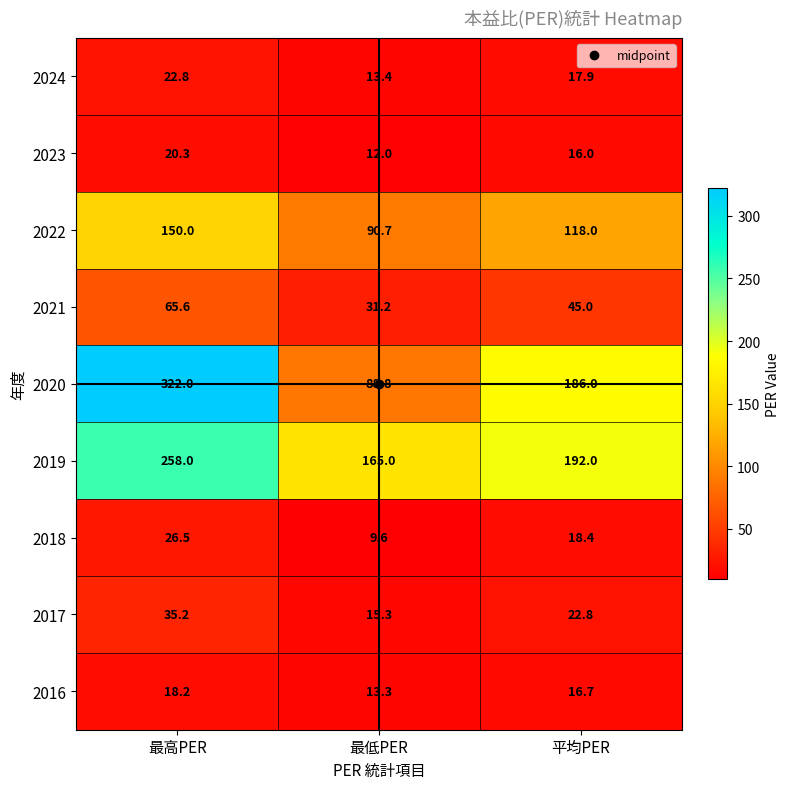

What is the maximum value for 2024?

22.8